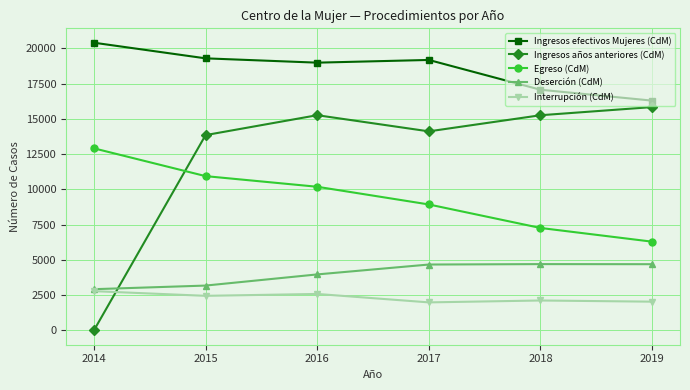

True or false: Ingresos años anteriores (CdM) and Ingresos efectivos Mujeres (CdM) intersect in this chart.

False